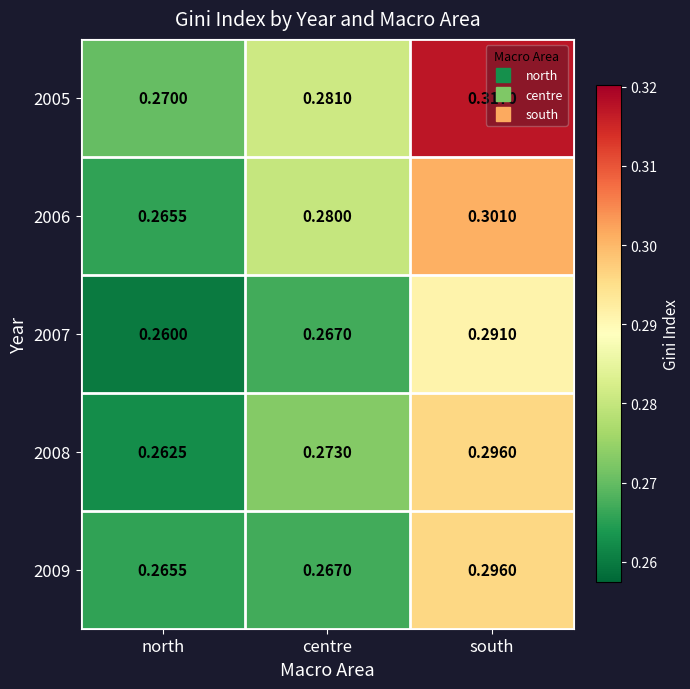

Where is 2005 nearest to the value 0?

north